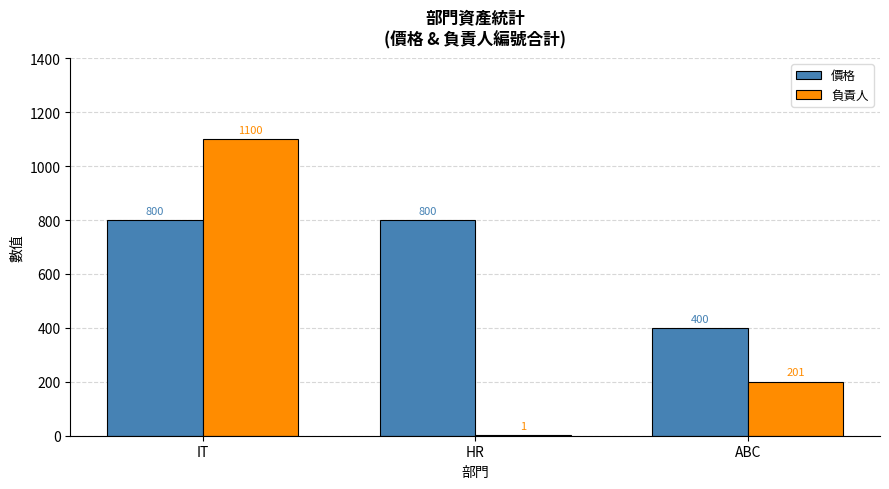

How many 價格 values are between 400 and 800?

3